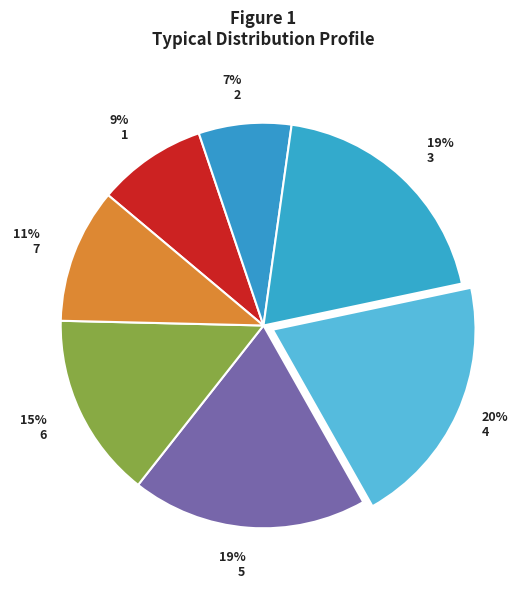

True or false: 2 accounts for 7% of the total.

True